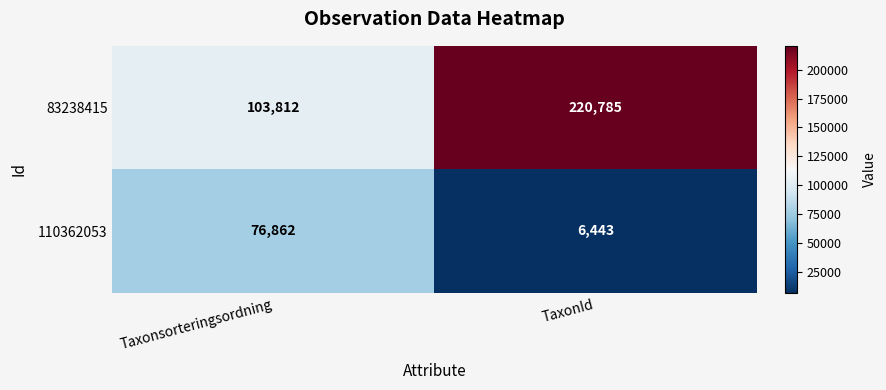

At which category does the chart reach its minimum across all series?

TaxonId